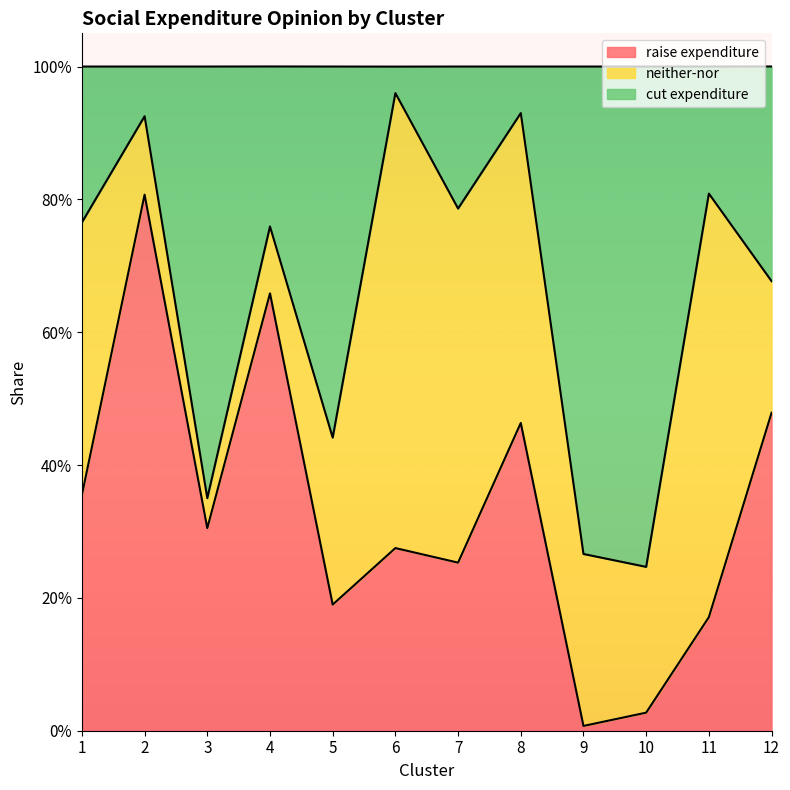

What is the difference between the second highest and second lowest values in the raise expenditure series?

0.6